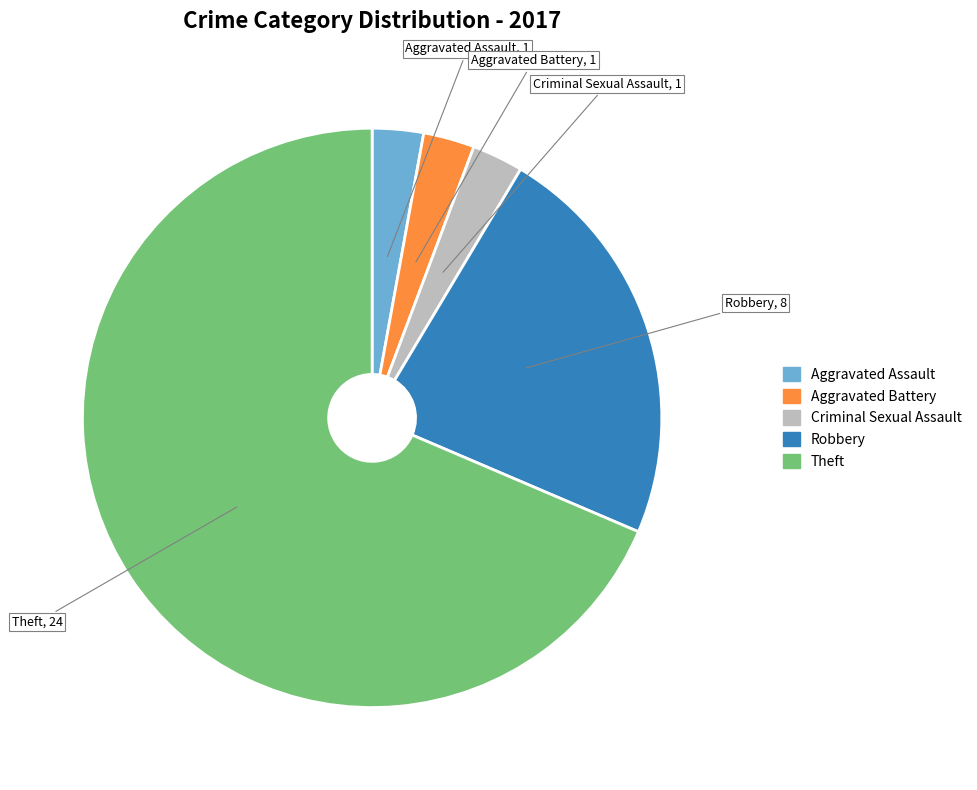

Is there a majority slice in this chart?

Yes